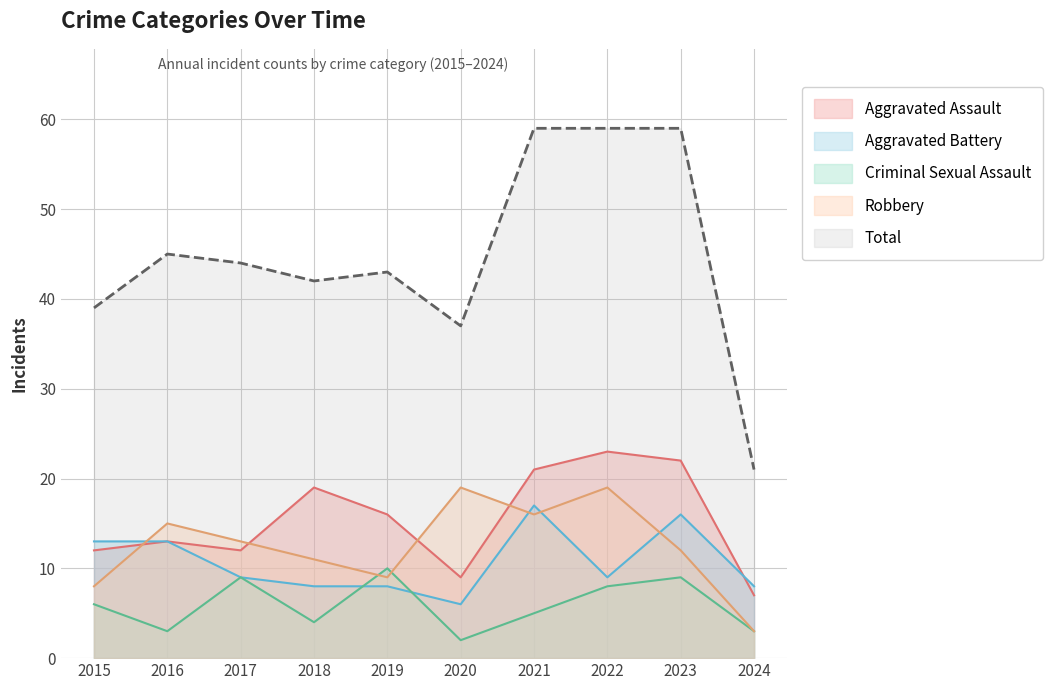

At which label is Robbery closest to 11?

2018